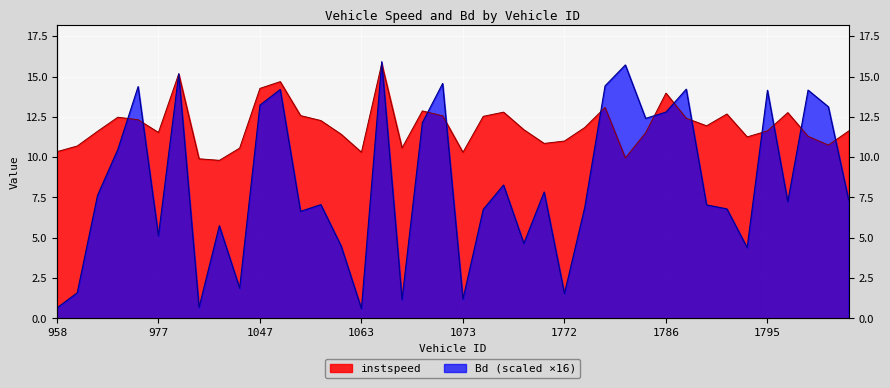

At which category does the chart reach its peak across all series?

1069.0